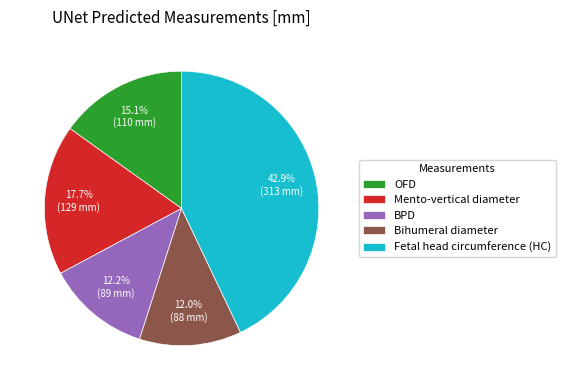

How many segments does this pie chart have?

5